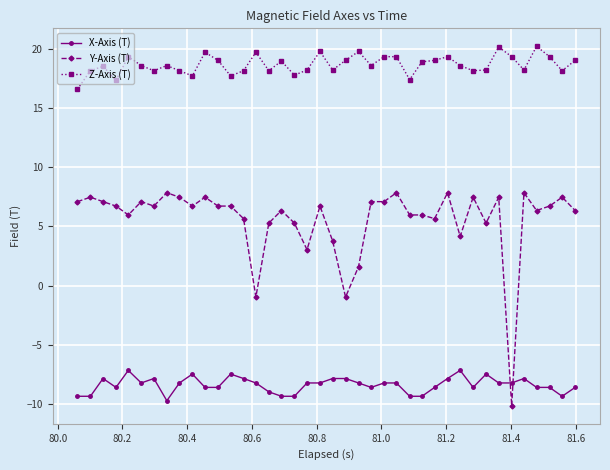

Count the number of data series in this chart.

3